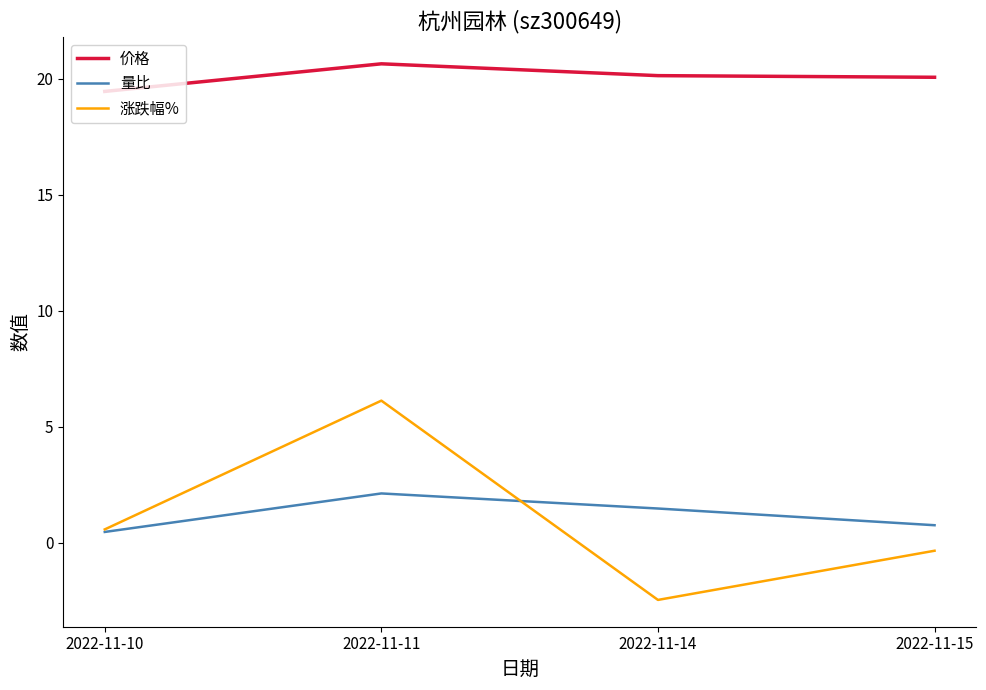

List the series in order of their peak value, highest first.

价格, 涨跌幅%, 量比